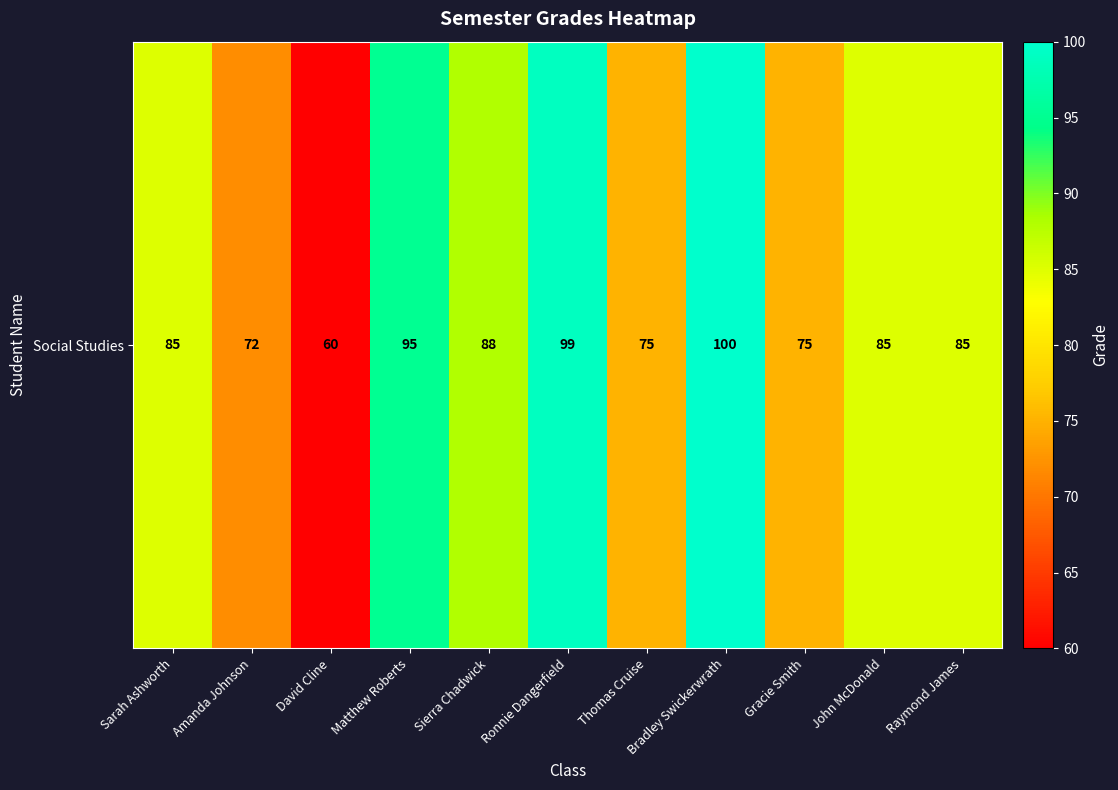

What is the sum of the values at Sierra Chadwick and Gracie Smith?

163